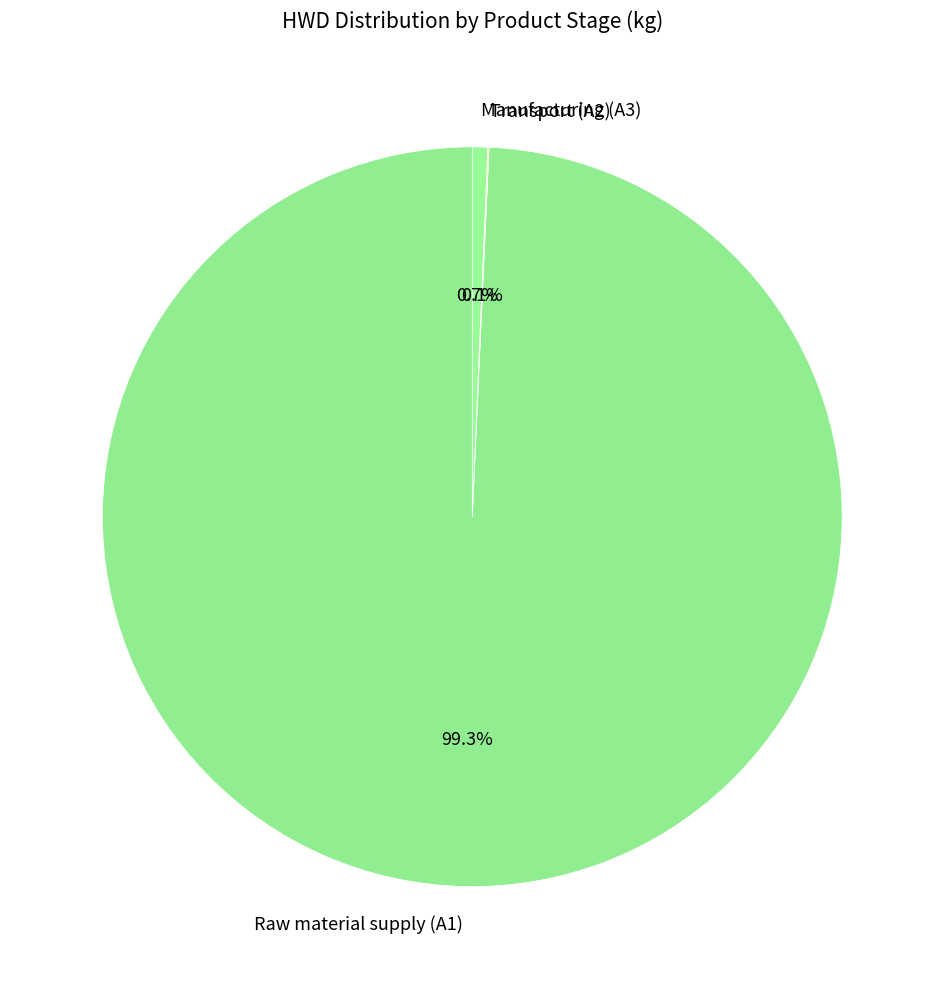

Does any single category account for the majority?

Yes